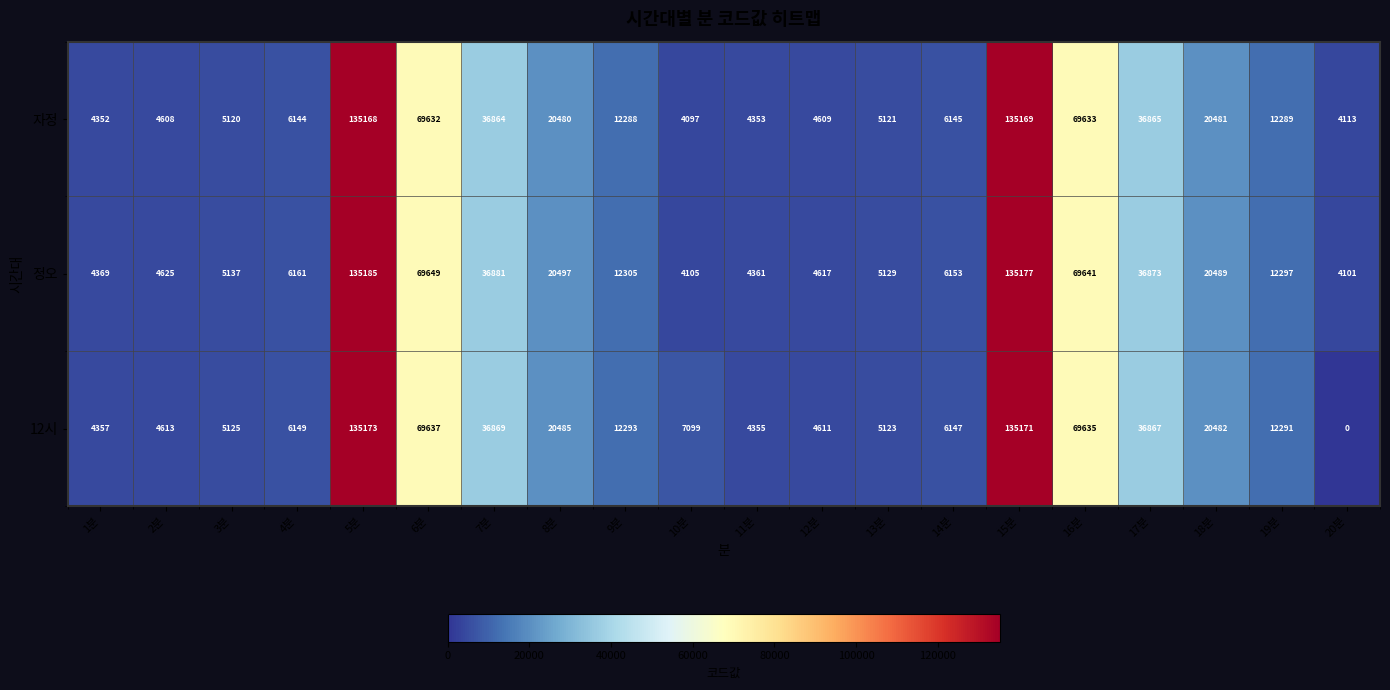

Which series has the largest total across all categories?

정오